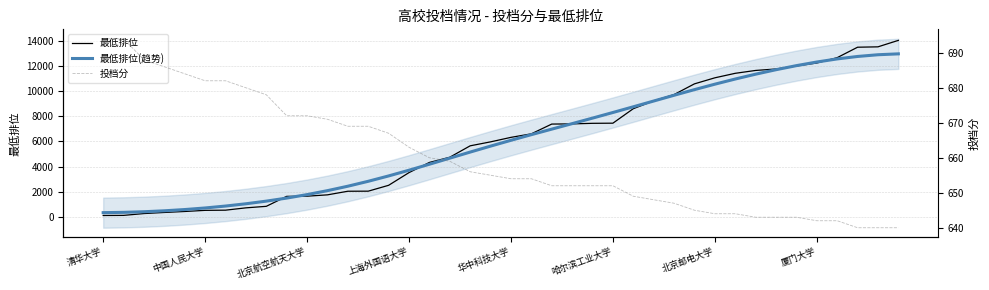

How many series are shown in this chart?

3